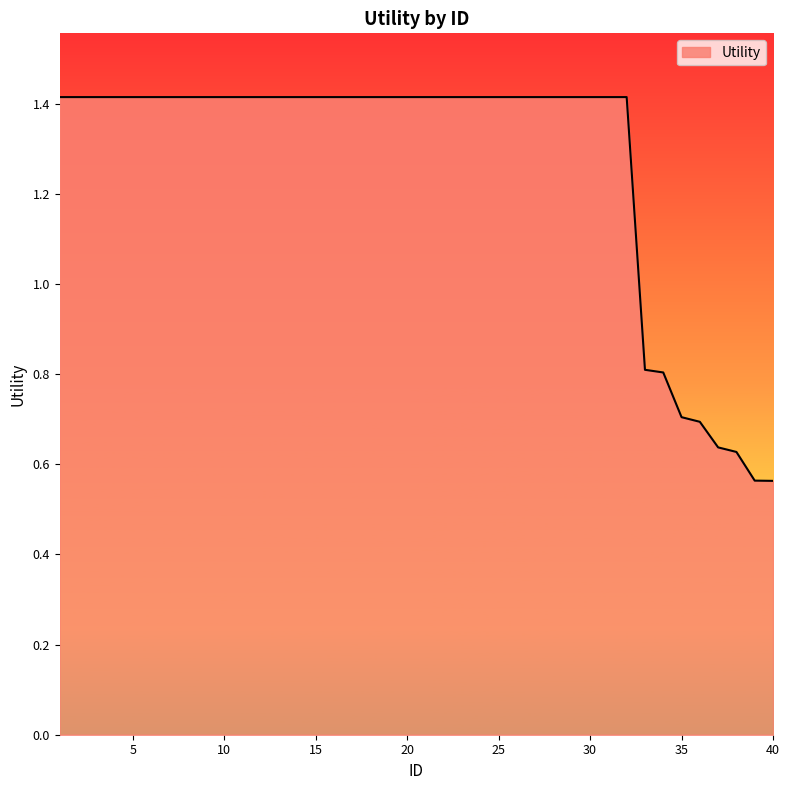

What is the greatest value displayed?

1.4